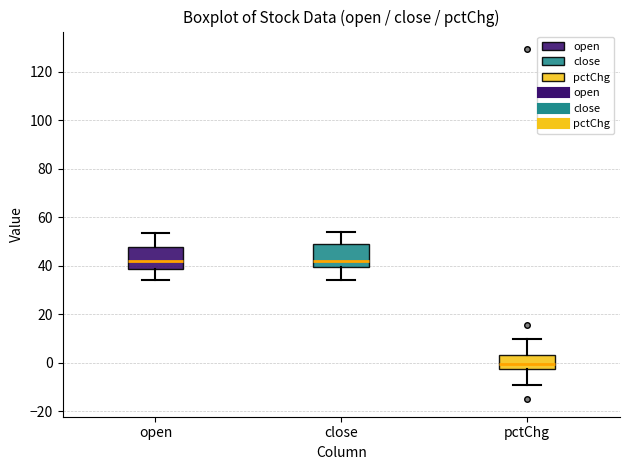

Reading left to right, read every box against the y-axis: the position of its median line, the range the box covers, and the ends of its whiskers. The values are not printed on the chart, so give them approximately, as read against the axis.

open: median 42, box 38 to 48, whiskers 34 to 54
close: median 42, box 40 to 48, whiskers 34 to 54
pctChg: median 0, box -2 to 4, whiskers -10 to 10